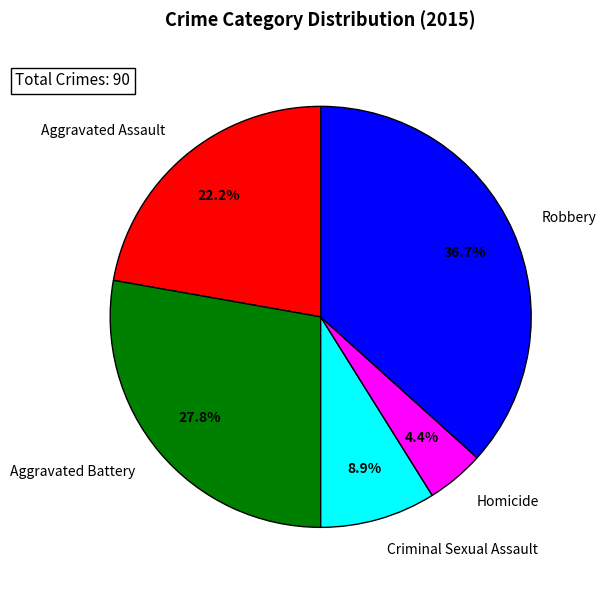

Which has a higher value, Homicide or Robbery?

Robbery